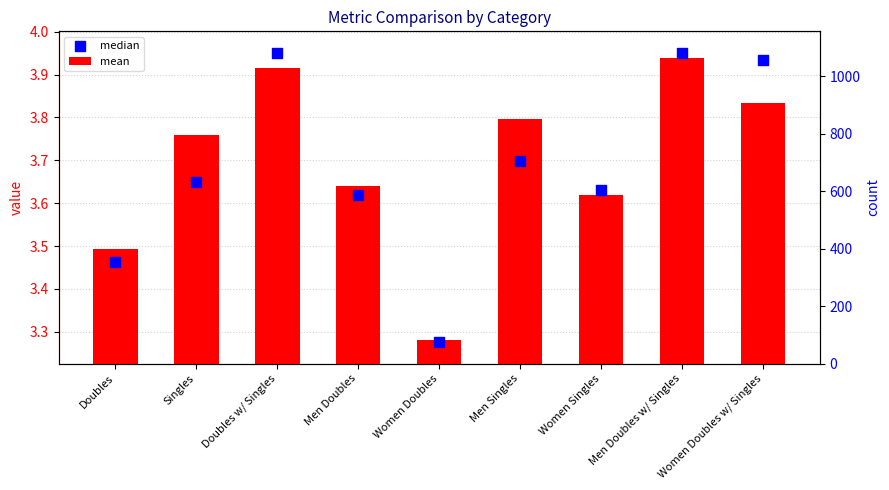

At which category is the sum across all series the highest?

Men Doubles w/ Singles